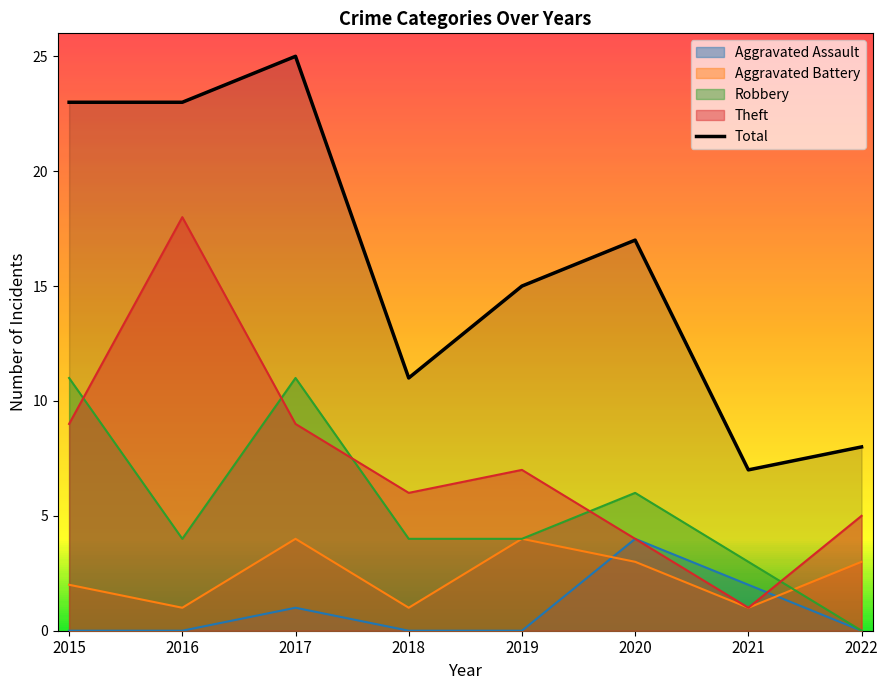

What is the minimum value shown in the chart?

0